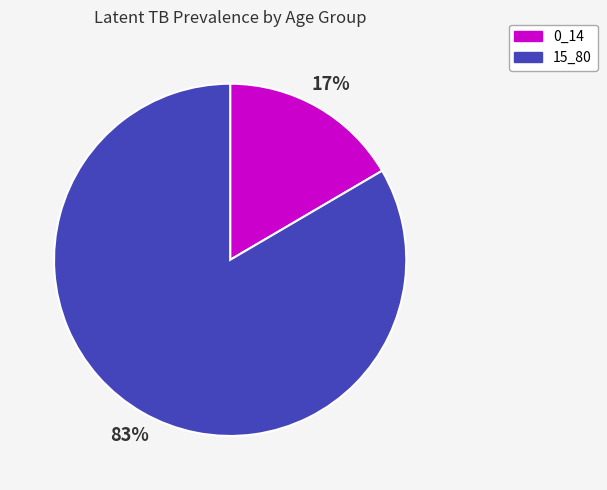

Which slice is the largest?

15_80